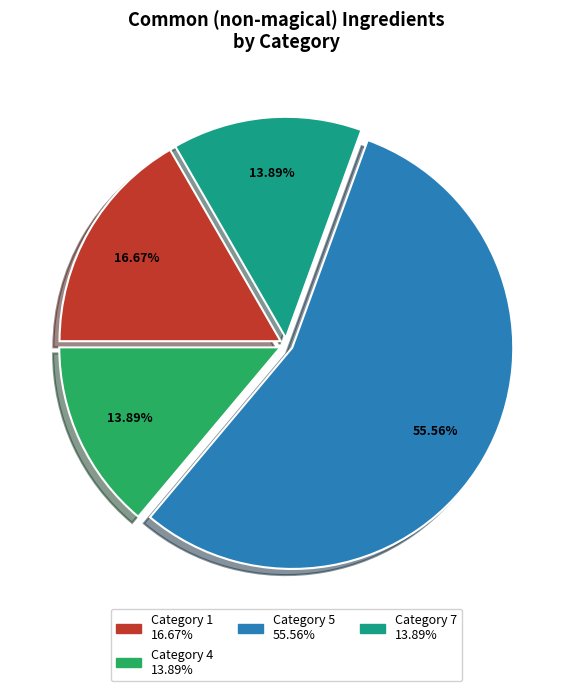

Is there any slice that represents more than half of the pie?

Yes